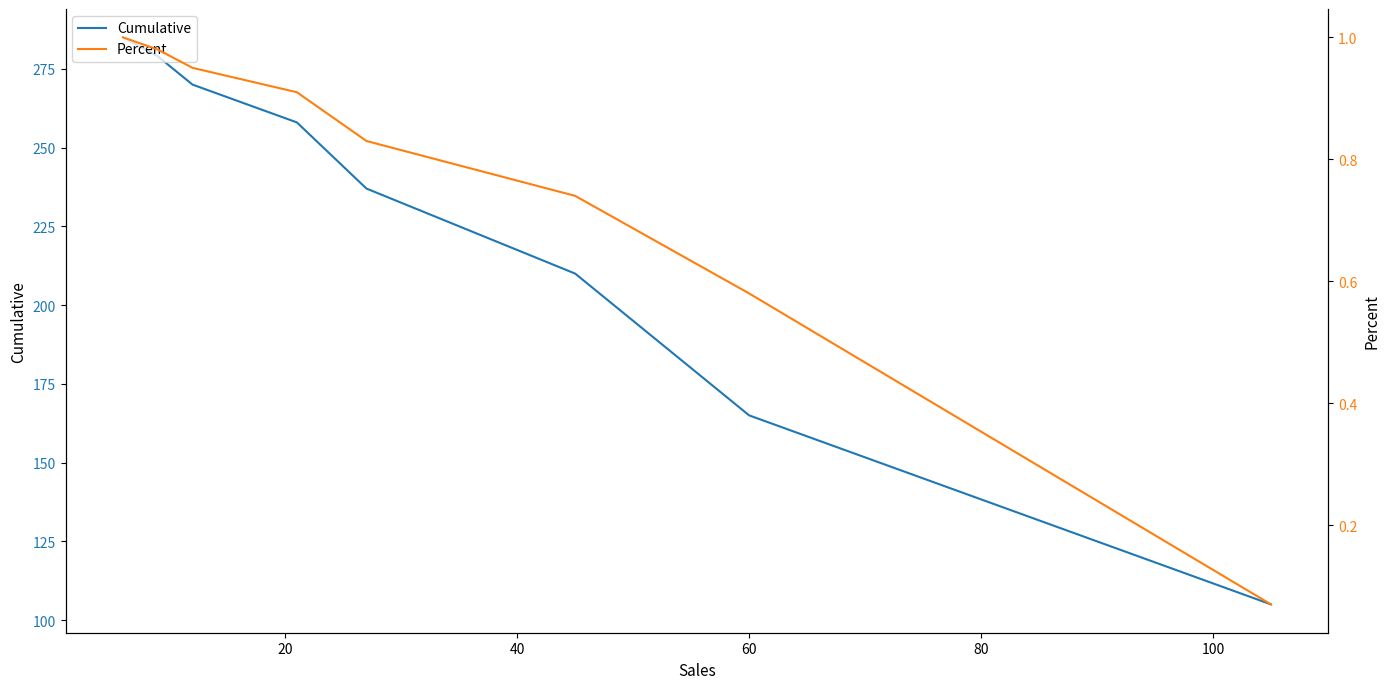

What is the sum of the Cumulative values at 20 and 80?

423.0